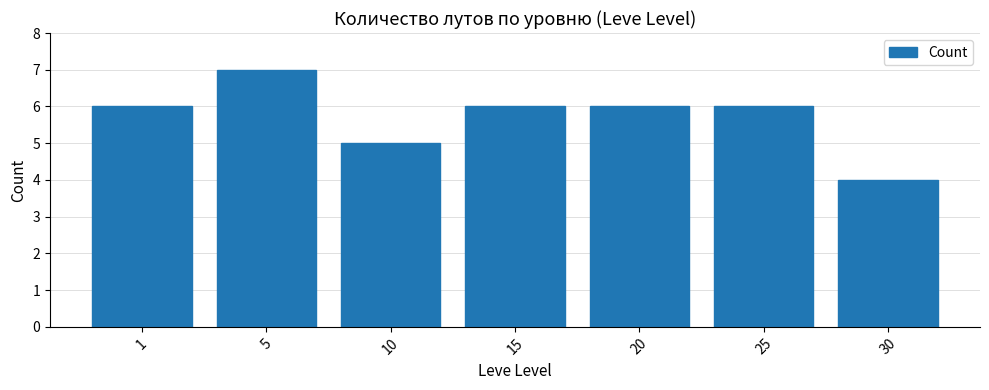

The chart shows a value of 7 at 10. True or false?

False